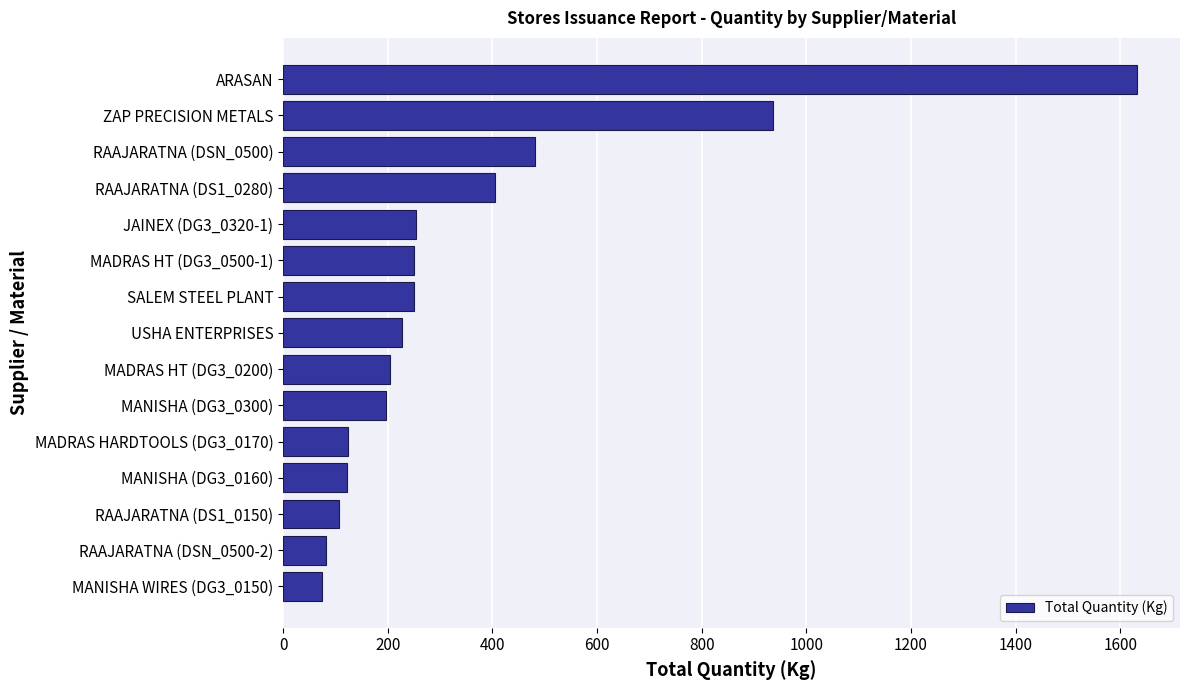

What is the difference between the second highest and second lowest values?

855.0